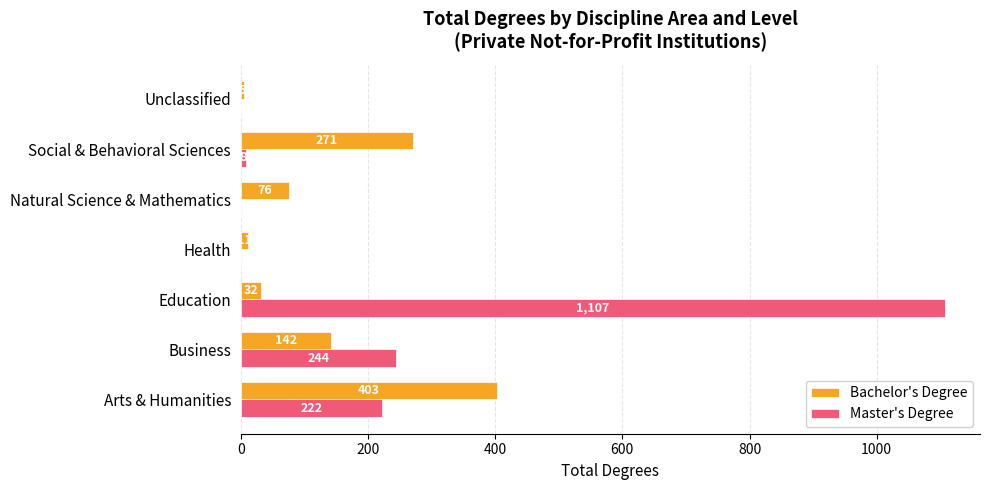

What is the approximate value of Bachelor's Degree at Natural Science & Mathematics?

76